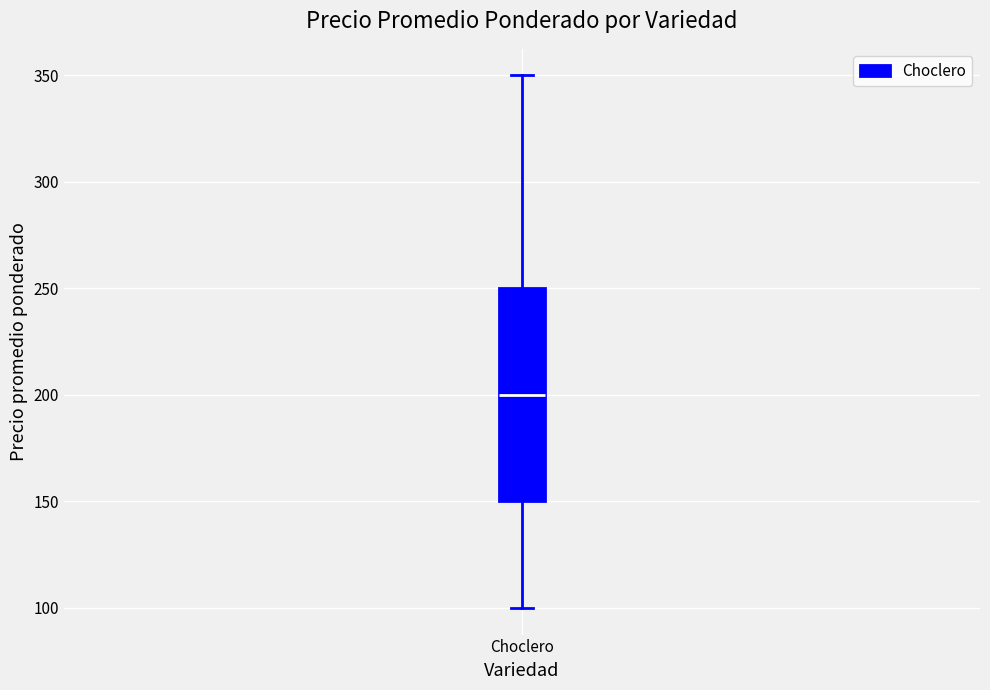

Transcribe this box plot: give where the median line is, the range the box spans, and where the two whiskers end, as read against the y-axis. The values are not printed on the chart, so give them approximately, as read against the axis.

median 200, box 150 to 250, whiskers 100 to 350